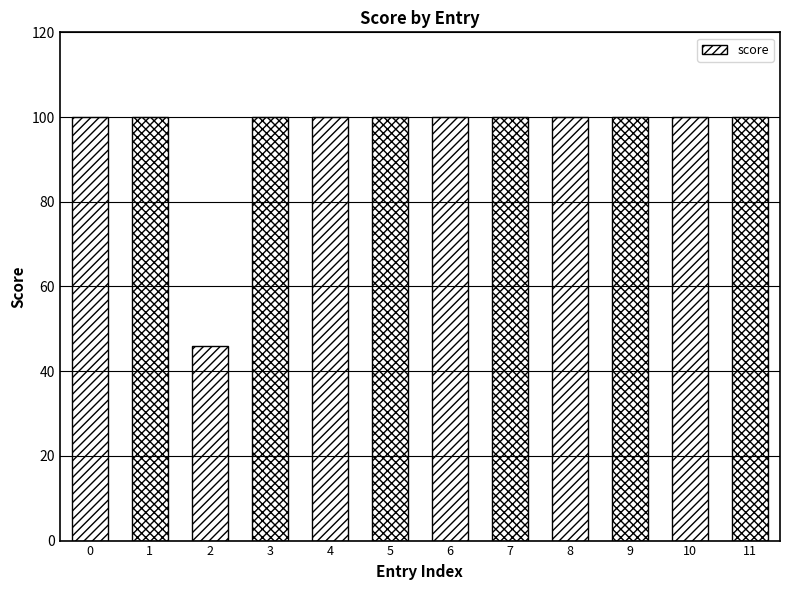

The value at 8 is 100. True or false?

True